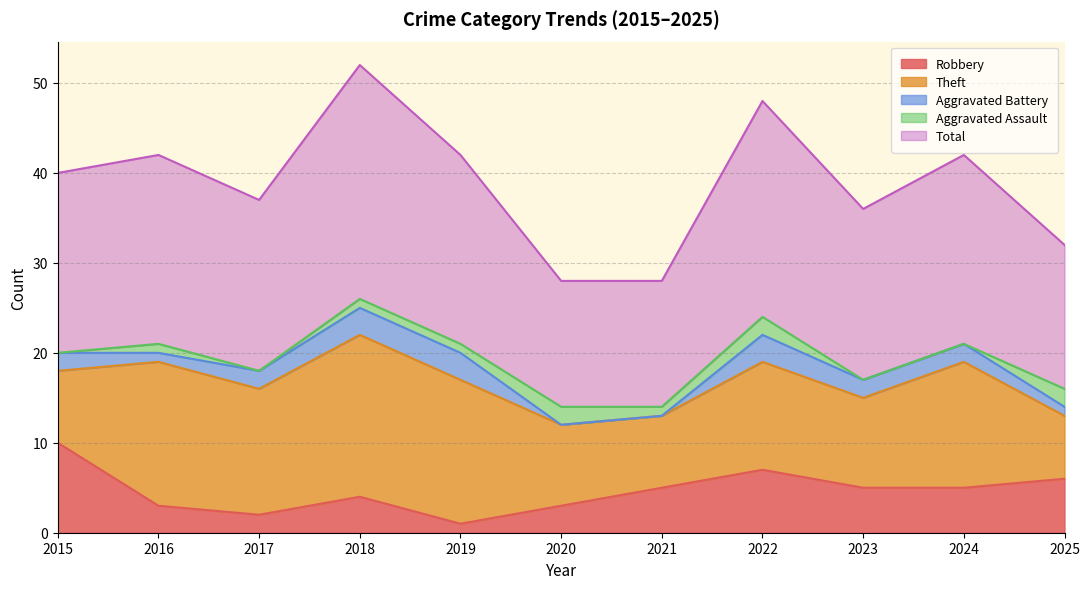

The value of Aggravated Battery at 2023 is 1. True or false?

False